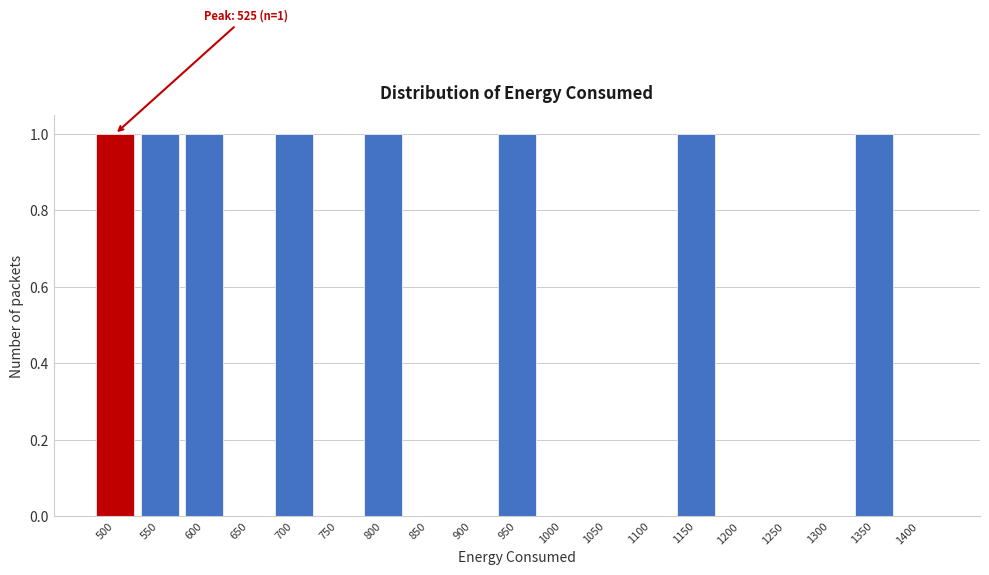

Reading left to right, list all the values displayed in this chart.

500=1	550=1	600=1	650=0	700=1	750=0	800=1	850=0	900=0	950=1	1000=0	1050=0	1100=0	1150=1	1200=0	1250=0	1300=0	1350=1	1400=0